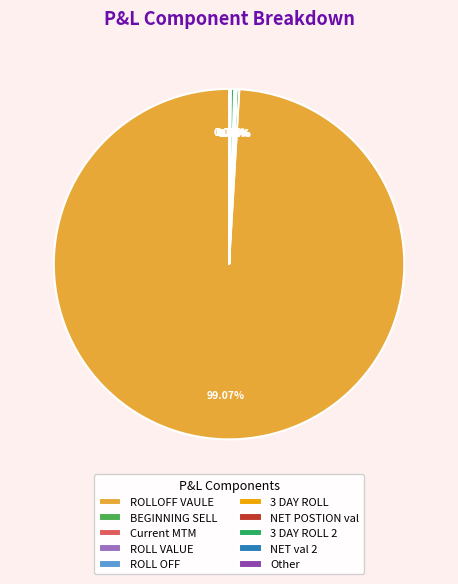

Which slice is the largest?

ROLLOFF VAULE